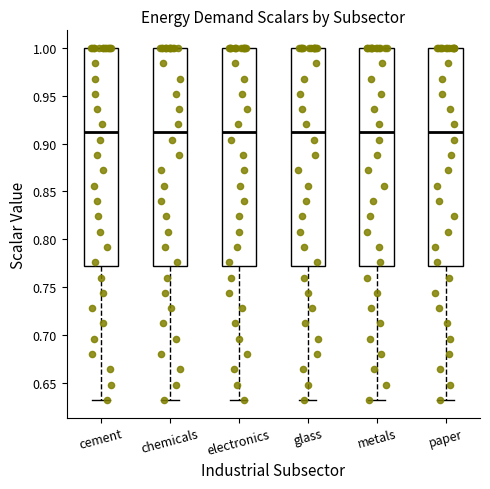

Where is the upper edge of the box for glass on the y-axis? The values are not printed on the chart, so give them approximately, as read against the axis.

1.00